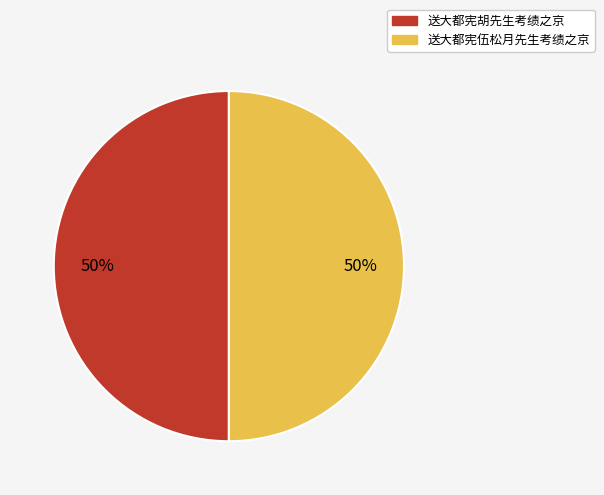

Is it true that 送大都宪胡先生考绩之京 is 50% of the pie?

True